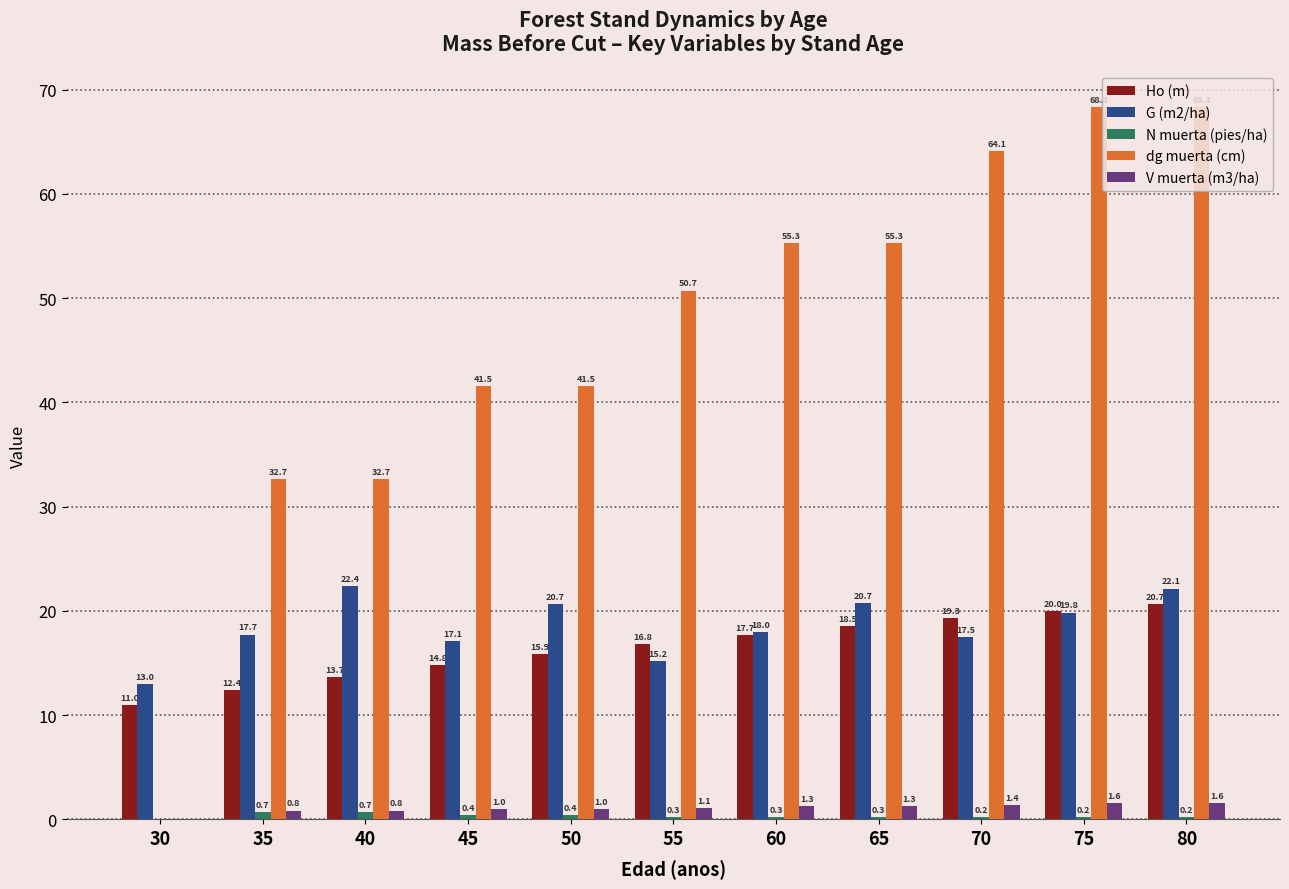

Does the chart contain stacked bars?

No